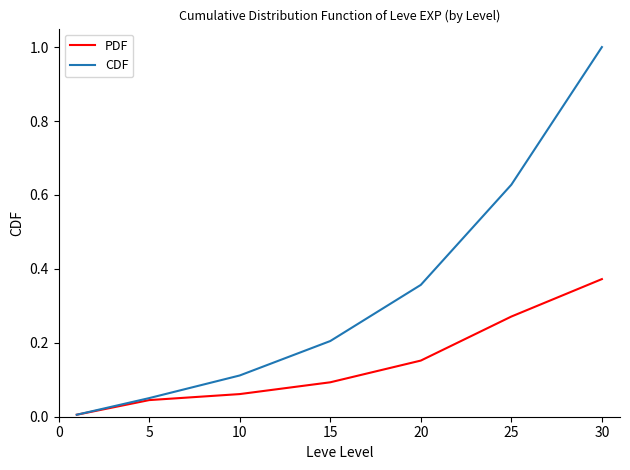

Which series has the widest spread of values?

CDF